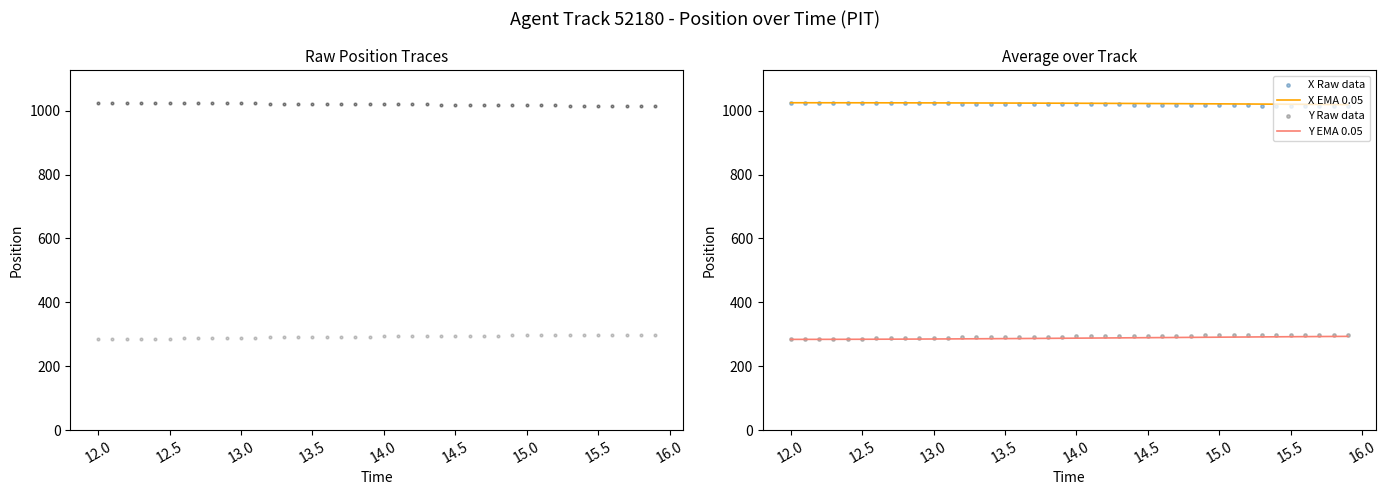

Which series has the largest Y range (max minus min)?

Y